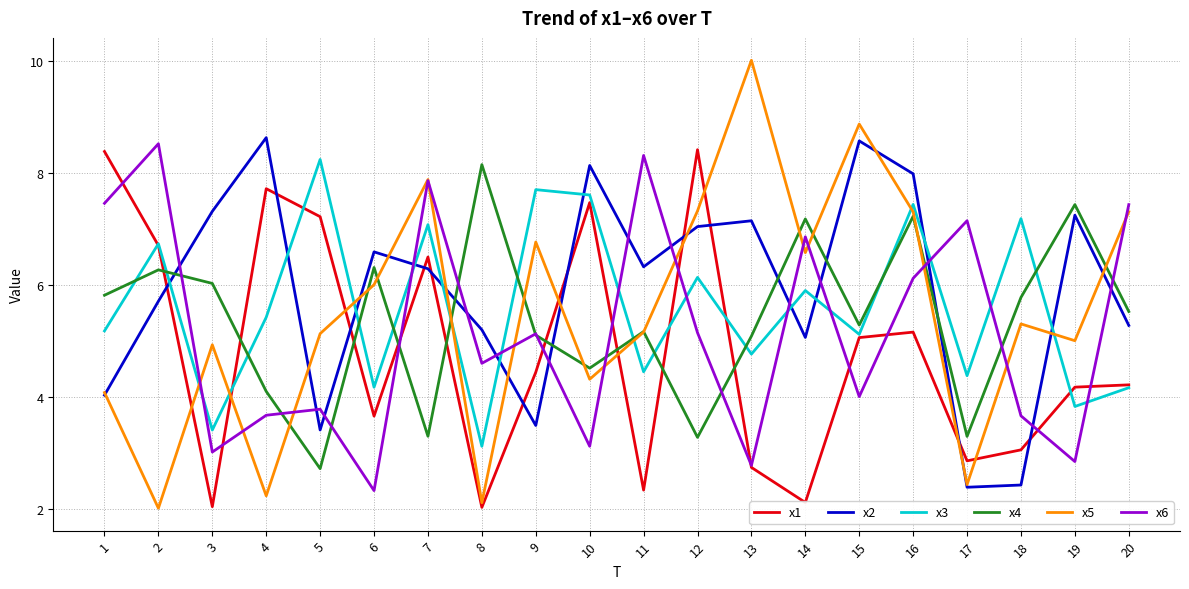

What is the total value across all series at 16?

41.2